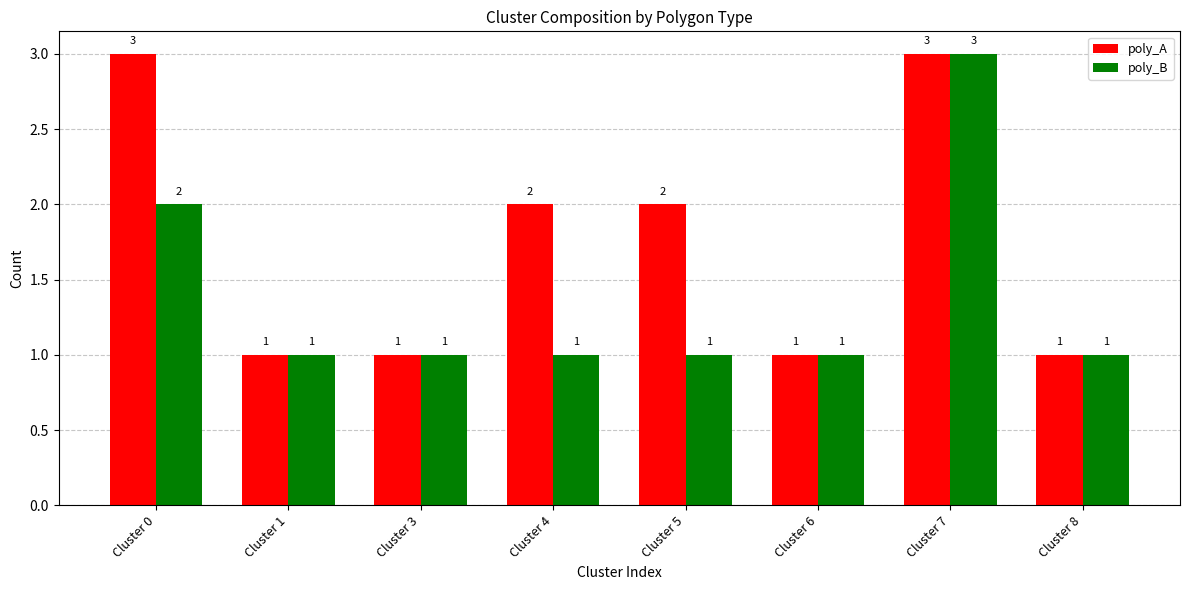

How many poly_B values are between 1 and 2?

7